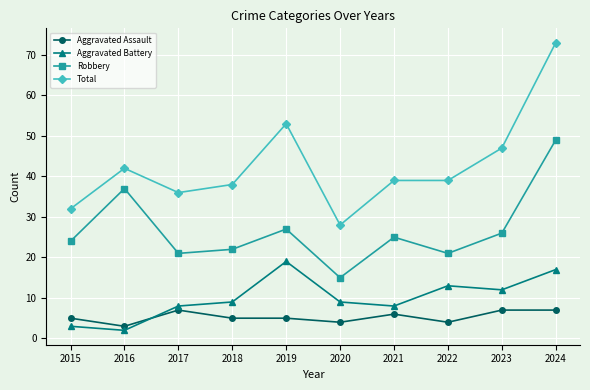

At which category is the sum across all series the highest?

2024